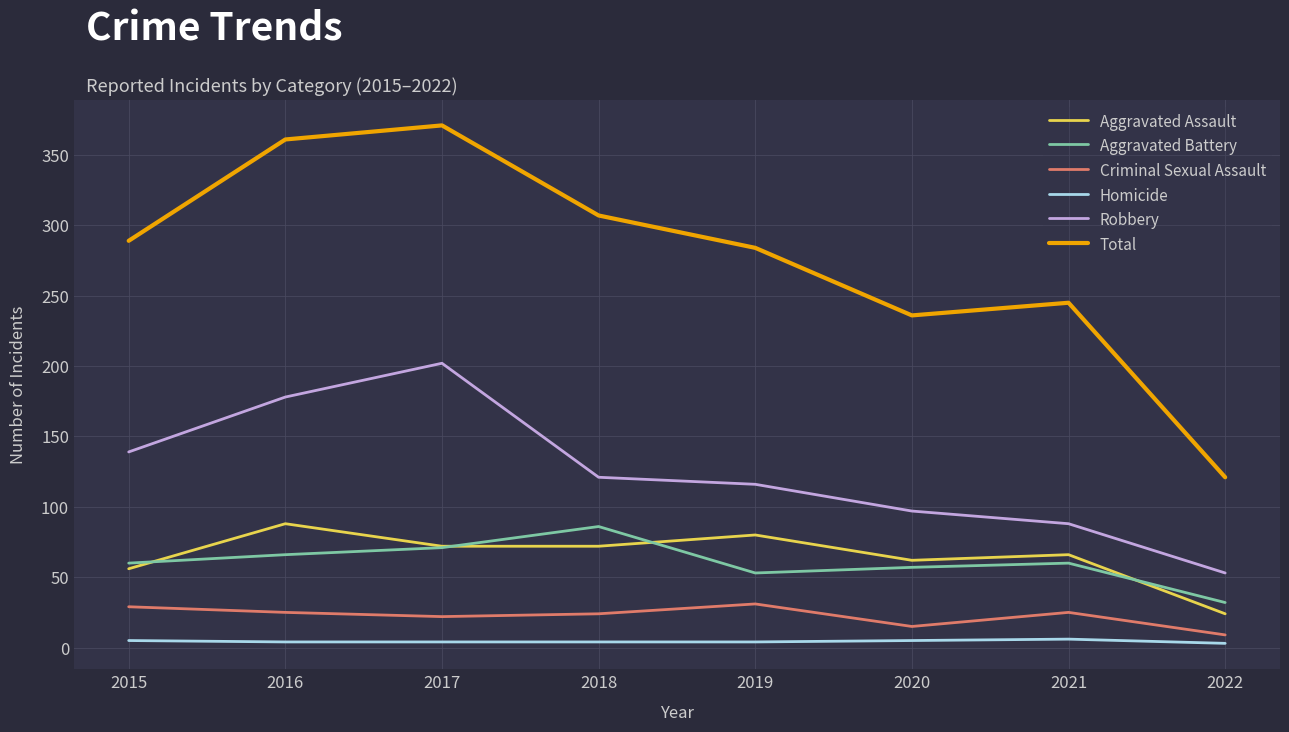

The value of Criminal Sexual Assault at 2015 is 14. True or false?

False